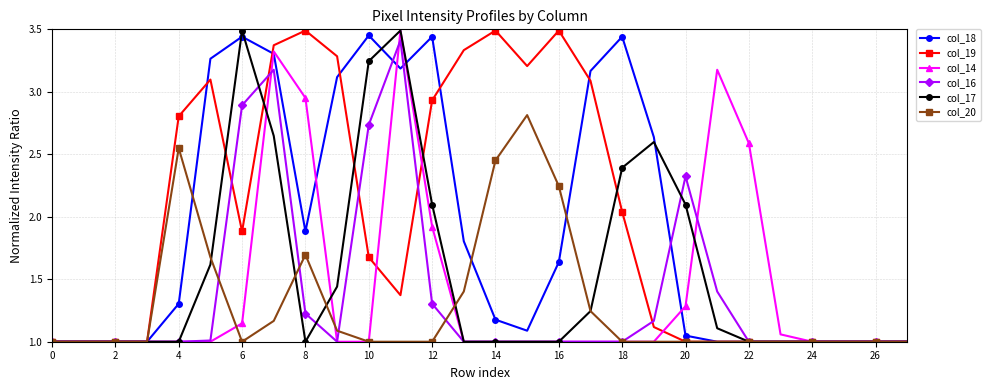

True or false: col_19 has more than 0 interior local peaks.

True